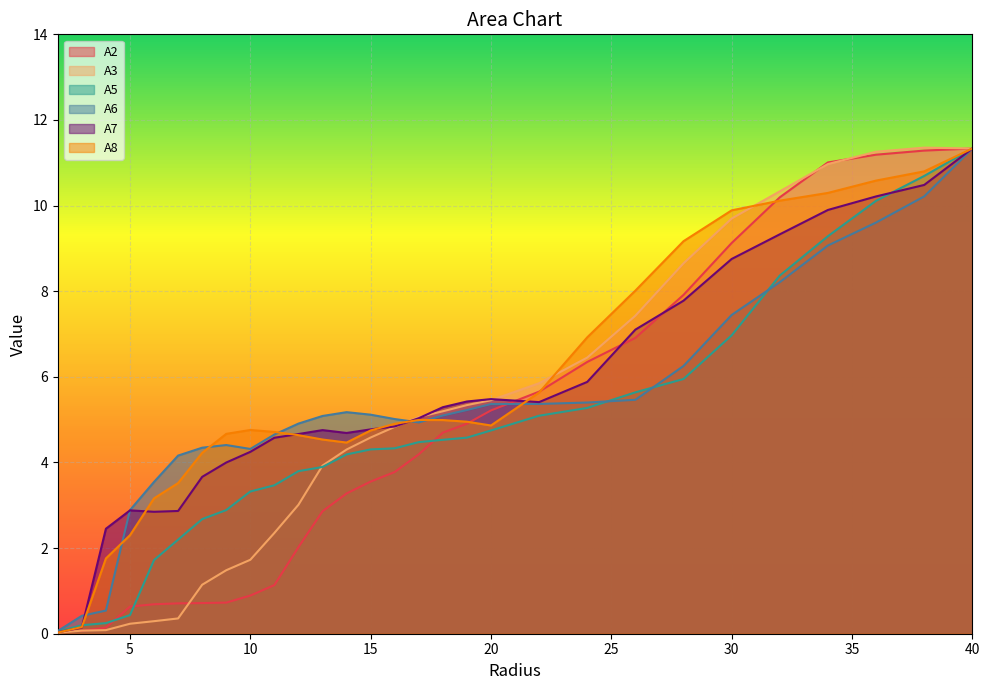

At which label does A5 reach its minimum?

2.0